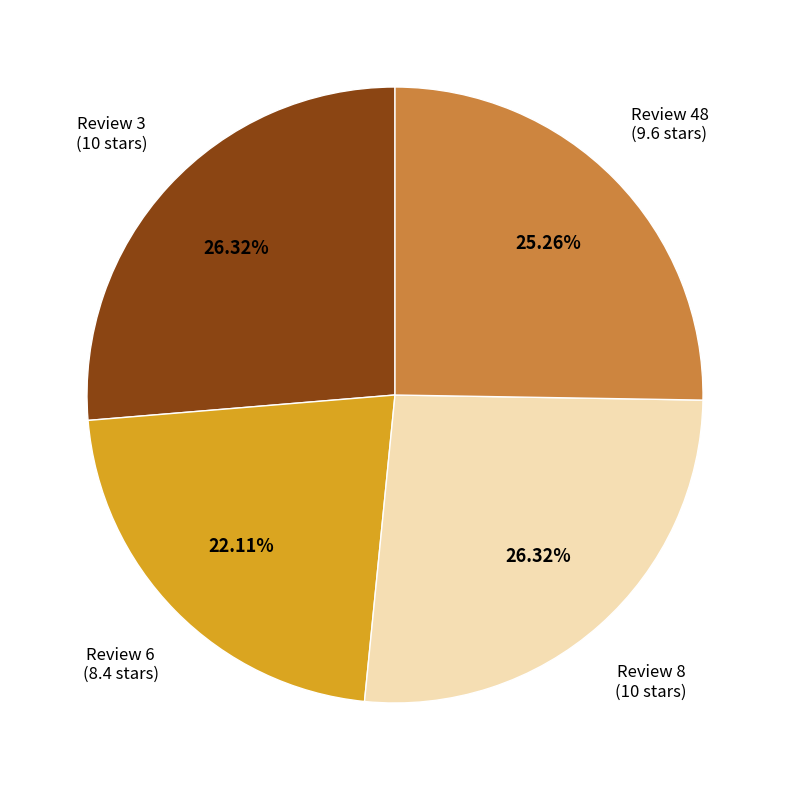

To the nearest percent, what percentage of the pie is Review 6?

22%